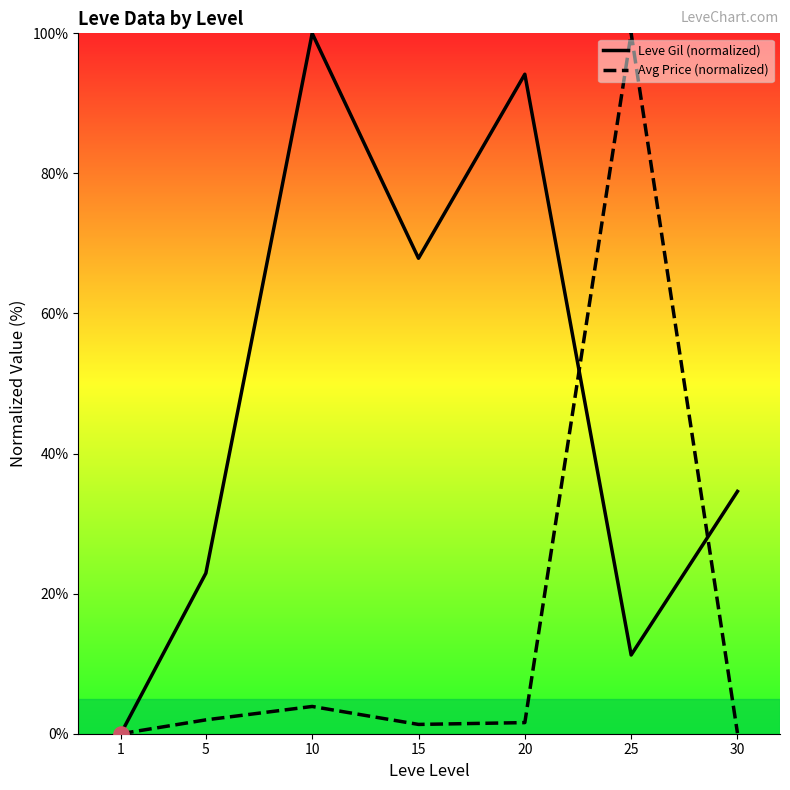

What are all the series names shown in the legend?

Leve Gil (normalized), Avg Price (normalized)